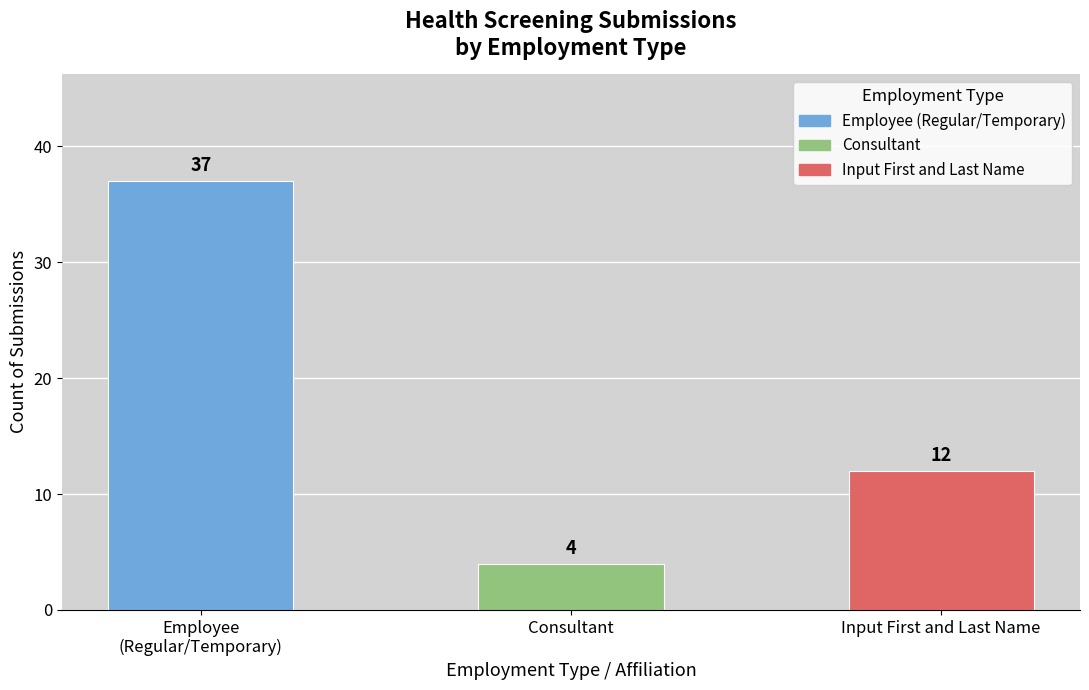

List the labels in order of value, largest first.

Employee
(Regular/Temporary), Input First and Last Name, Consultant